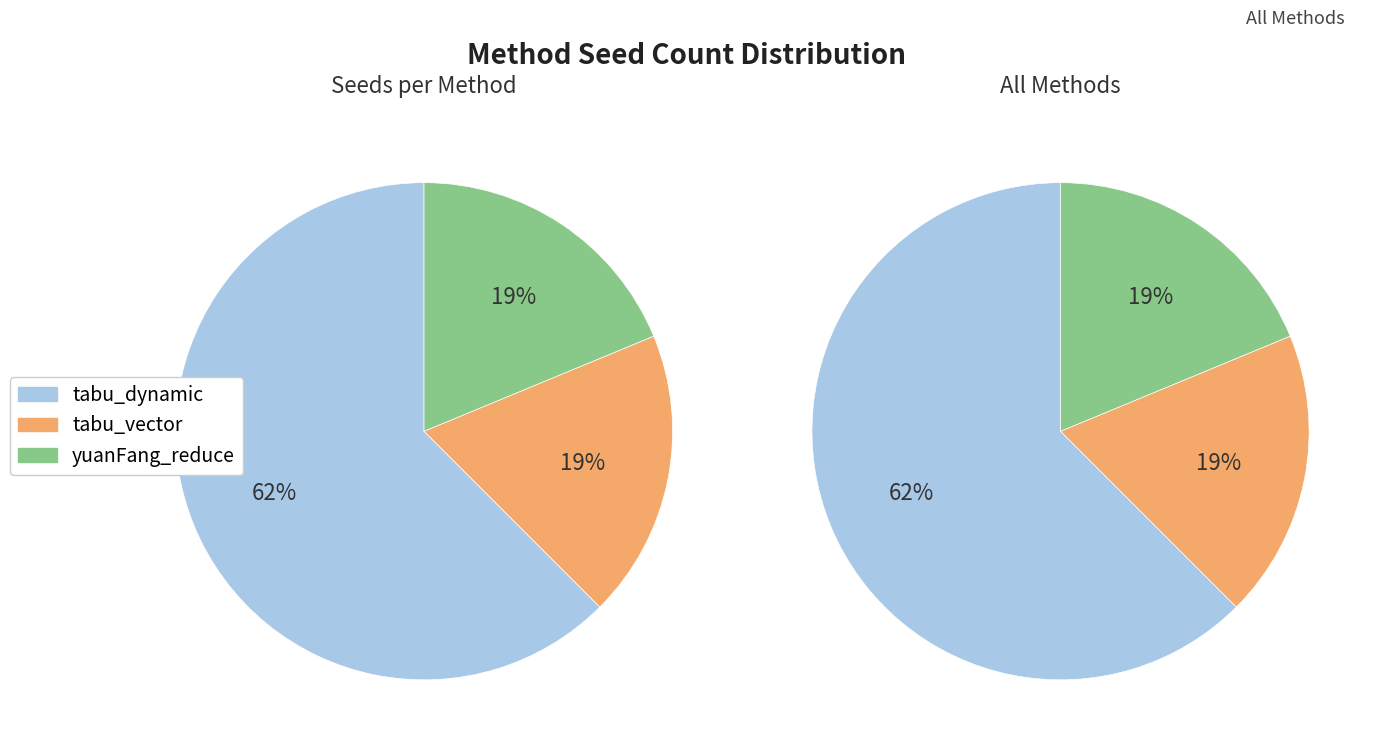

What is the smallest slice in the pie chart?

tabu_vector